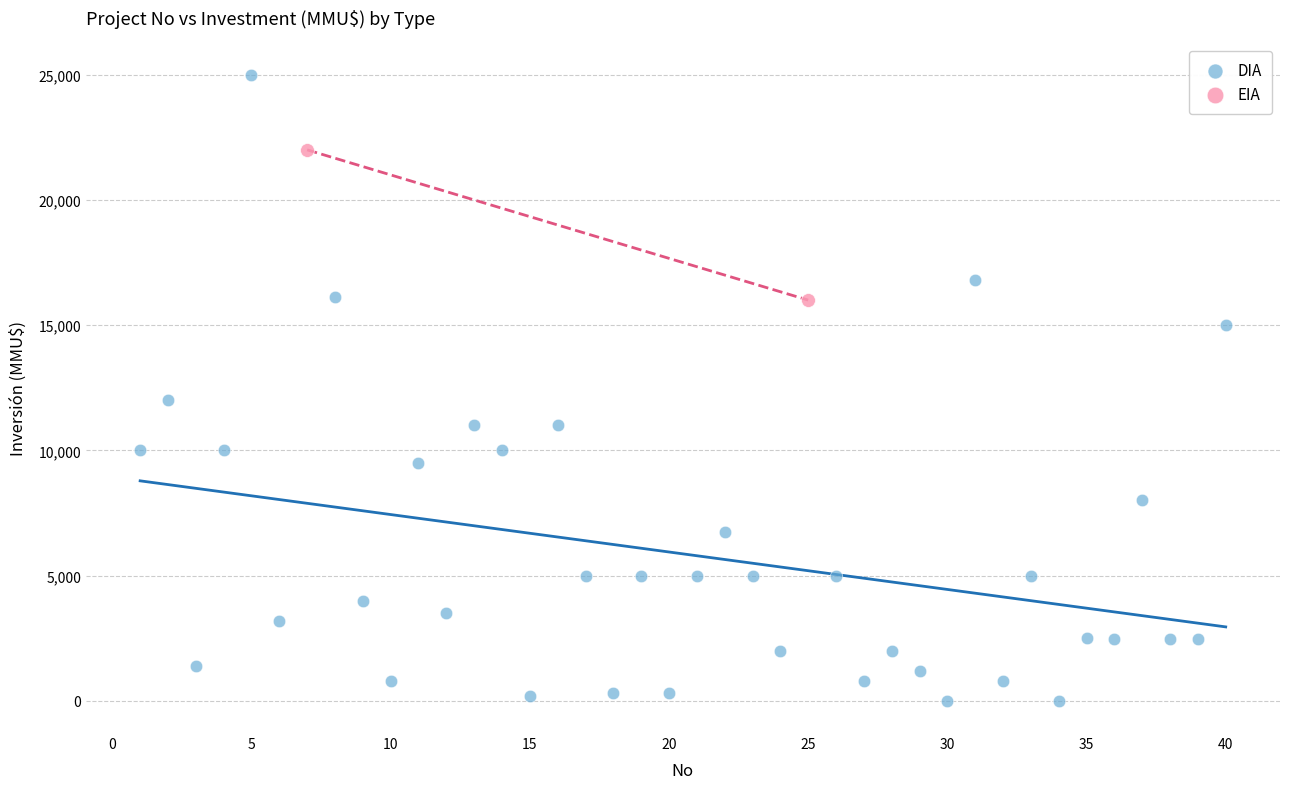

What are all the series names shown in the legend?

DIA, EIA